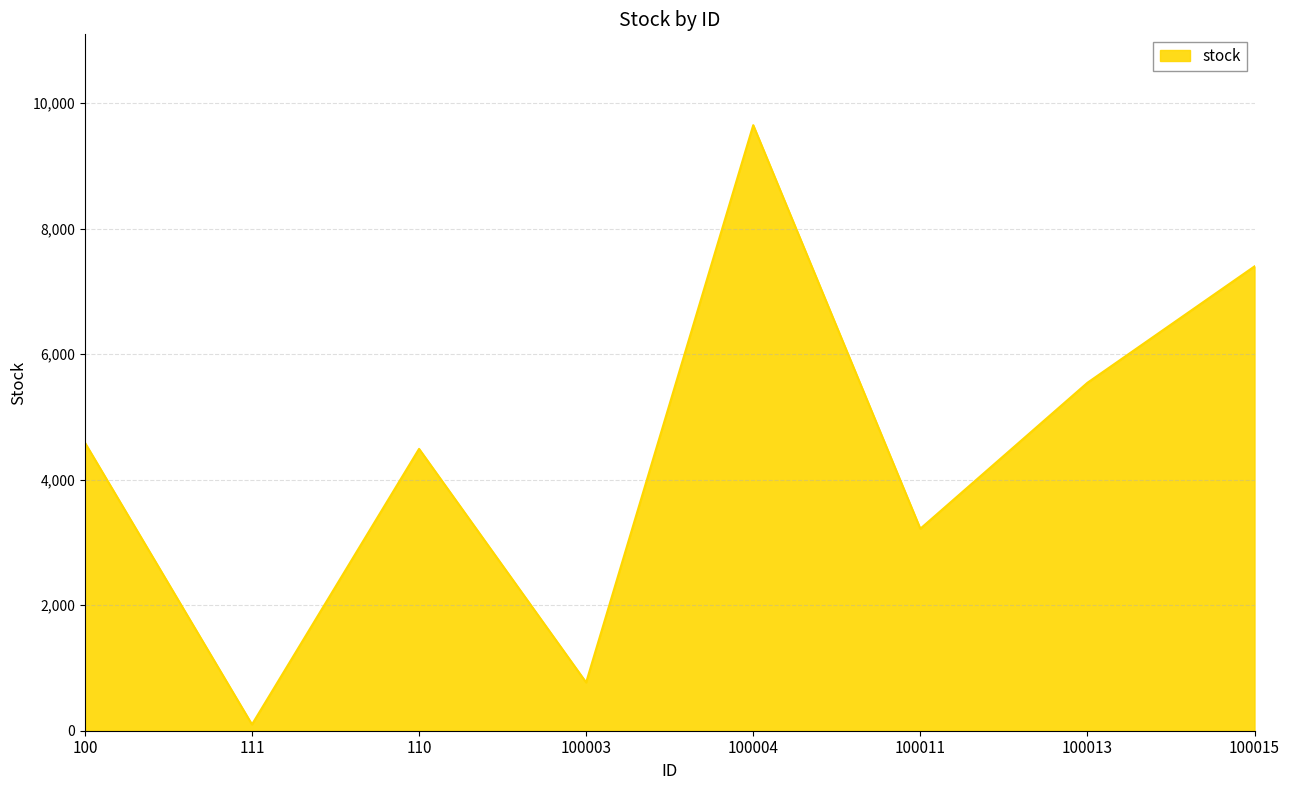

Is it true that the value at 100015 is 7397?

True